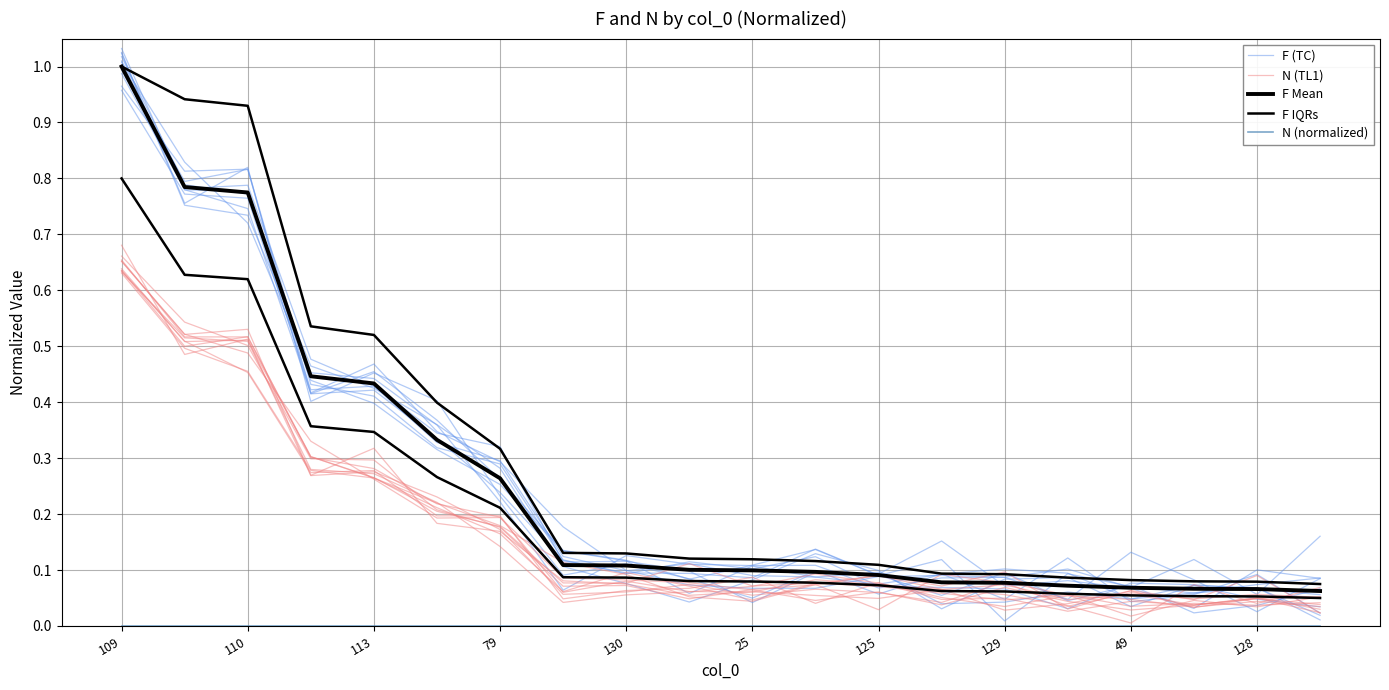

Rank the series at 49 from lowest to highest value.

N (normalized), N (TL1), F (TC), F Mean, F IQRs